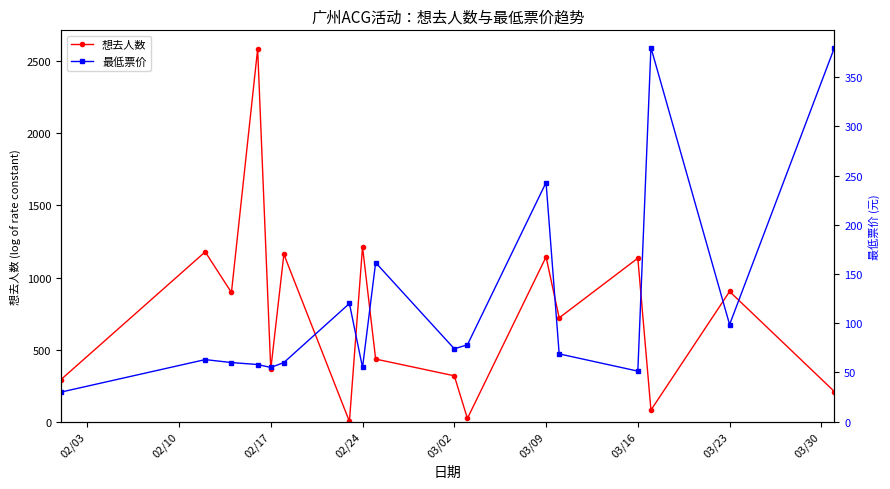

Does the chart have visible grid lines?

No